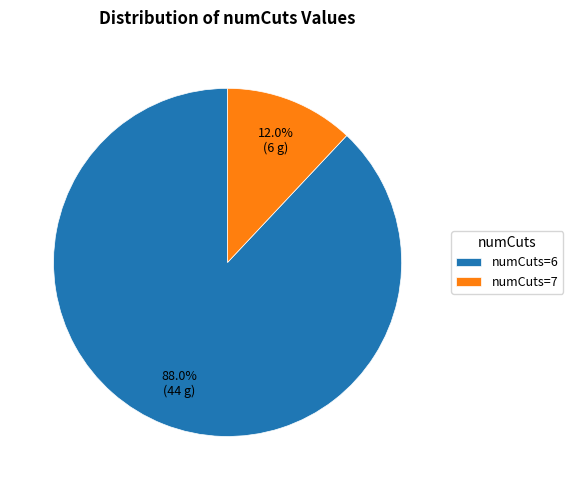

How many segments does this pie chart have?

2